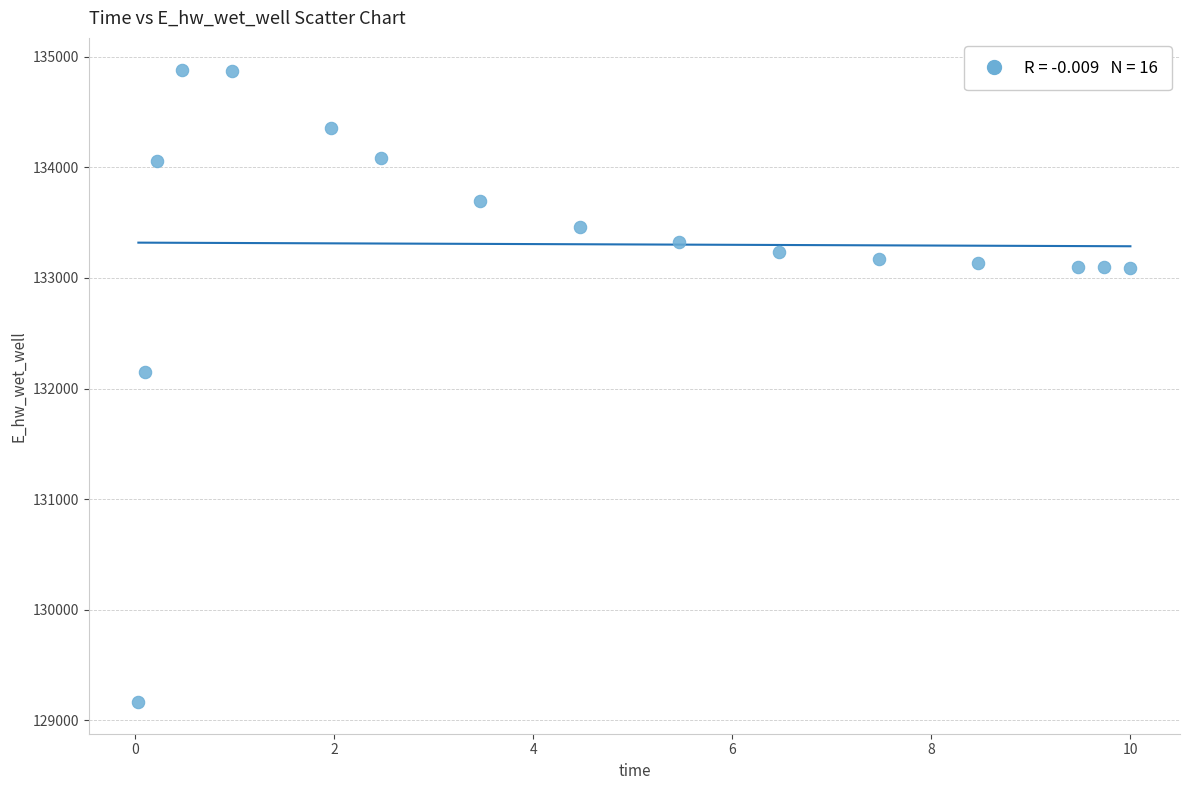

What Y value in the scatter plot is closest to 132025?

132149.9